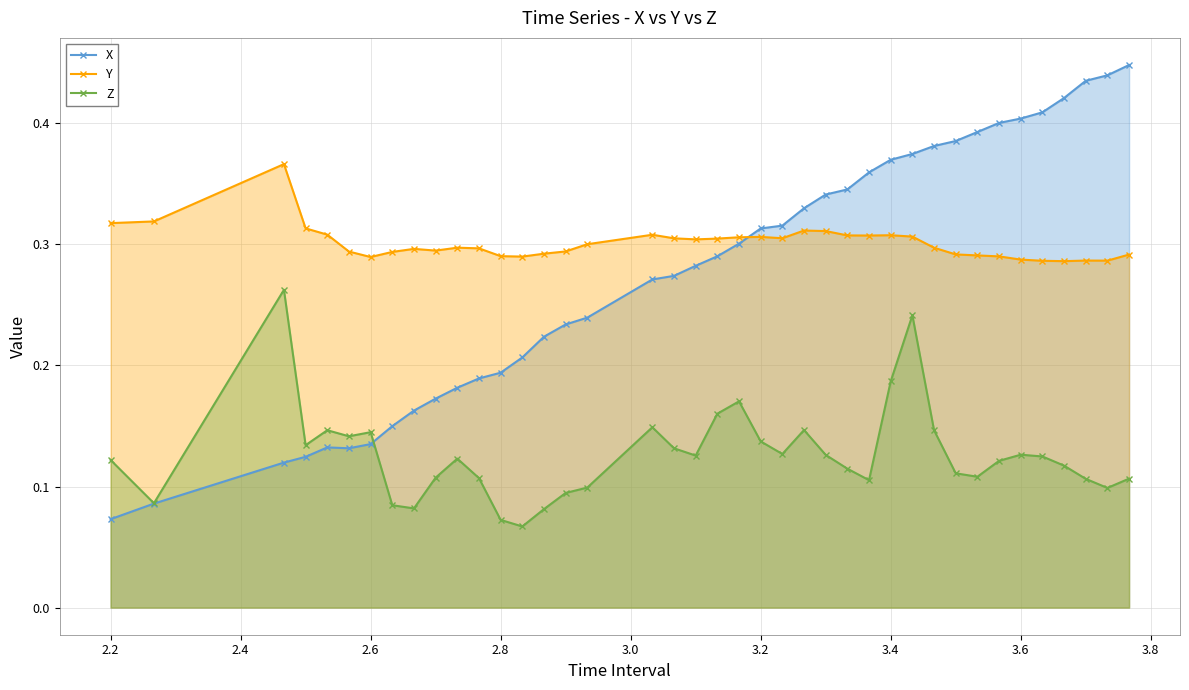

In X, how many points are higher than both neighbors (excluding endpoints)?

1